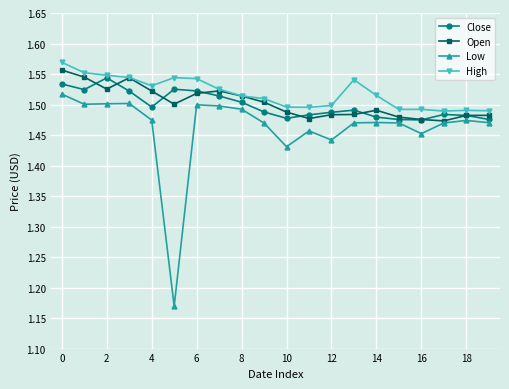

True or false: Low has more than 2 points higher than both neighbors.

True